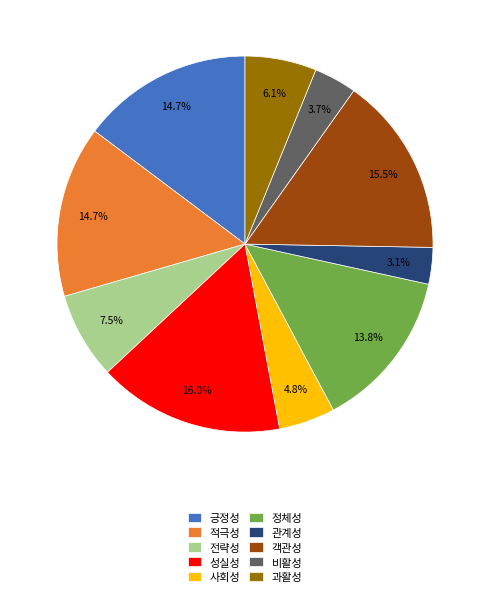

Which has a higher value, 성실성 or 비활성?

성실성